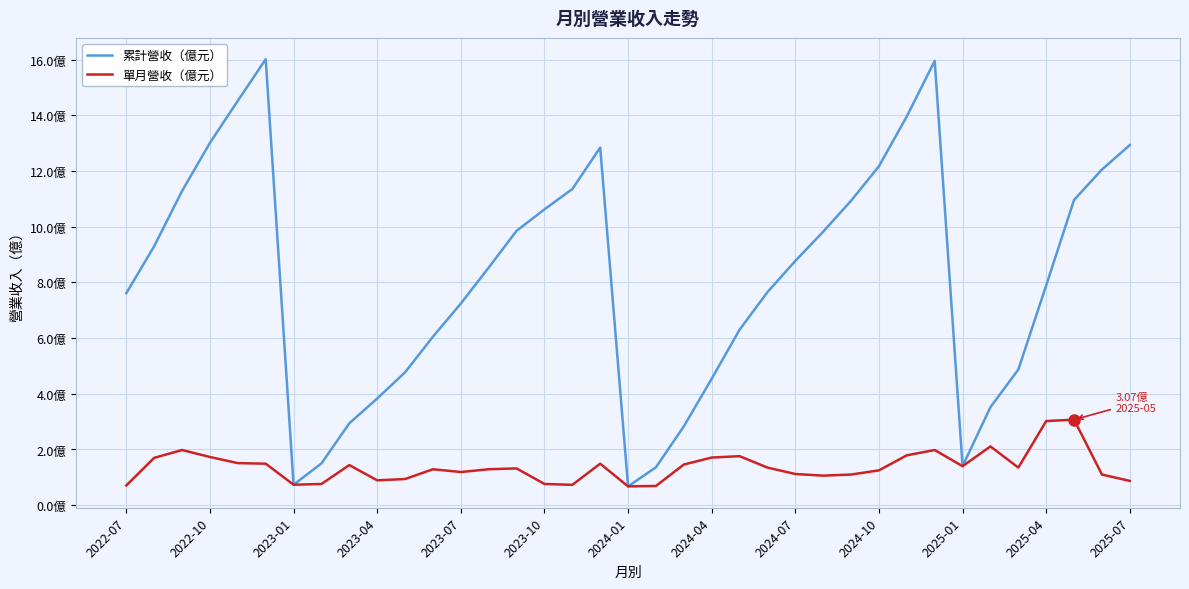

Is this an area chart (filled region under the line)?

No